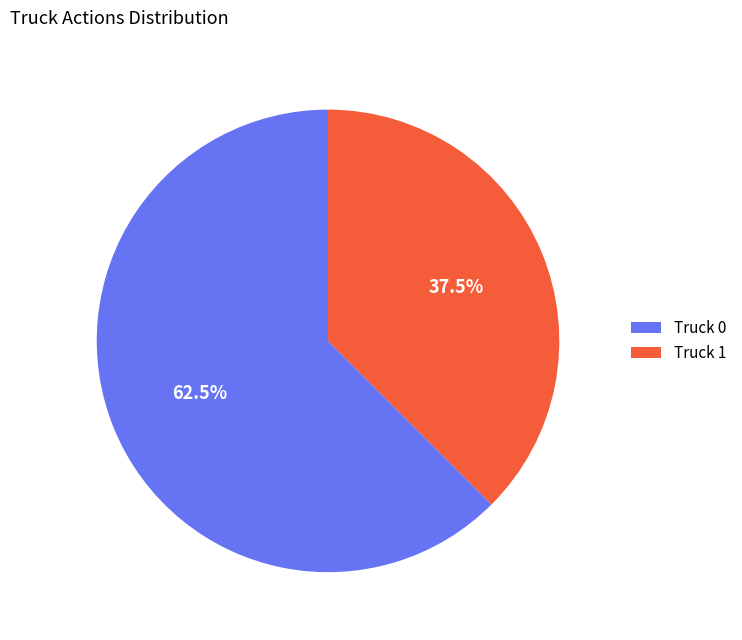

The Truck 1 slice represents 49% of the pie. True or false?

False